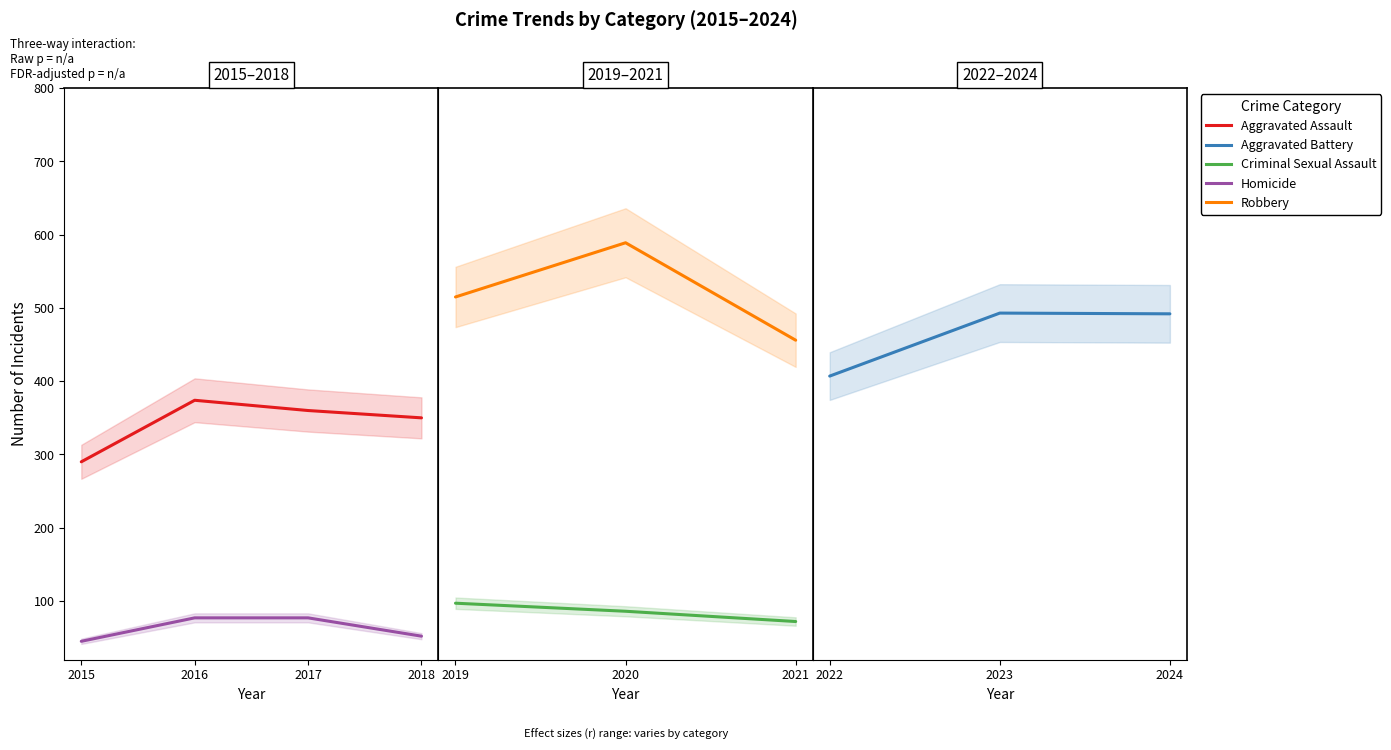

What is the spread (max minus min) of values at 2022?

409